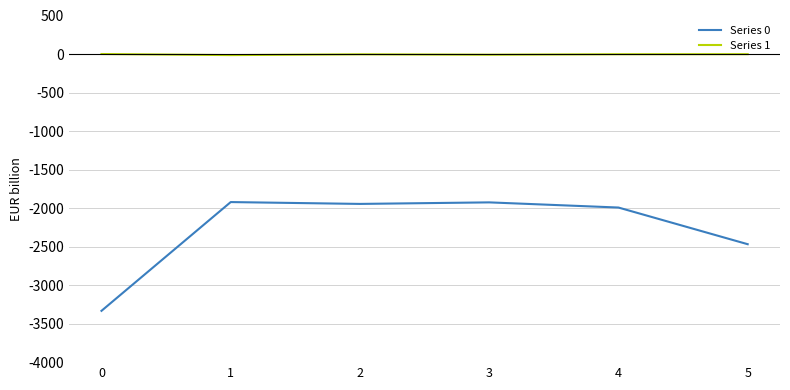

Is the value of Series 1 at 1 greater than the value of Series 0 at 0?

Yes